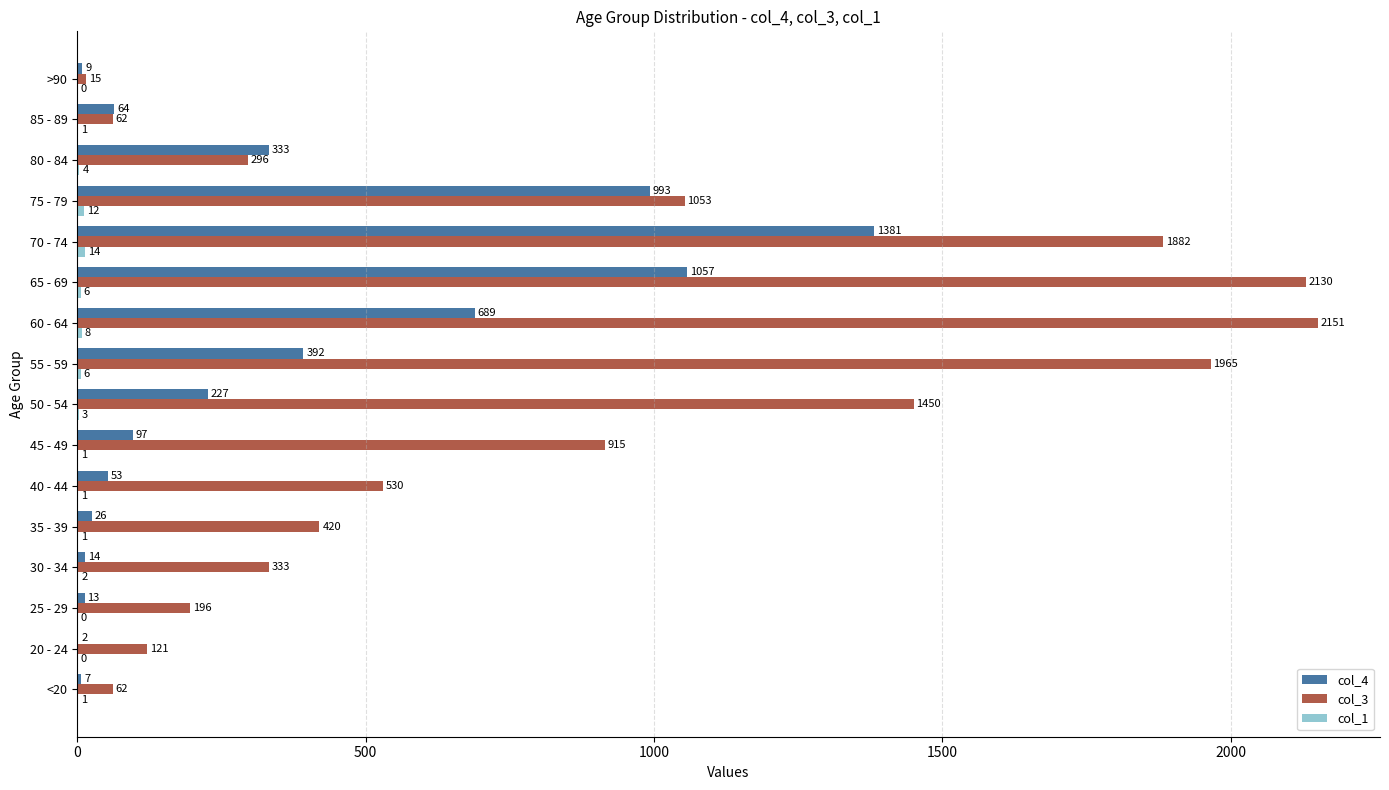

What is the sum of all col_3 values?

13581